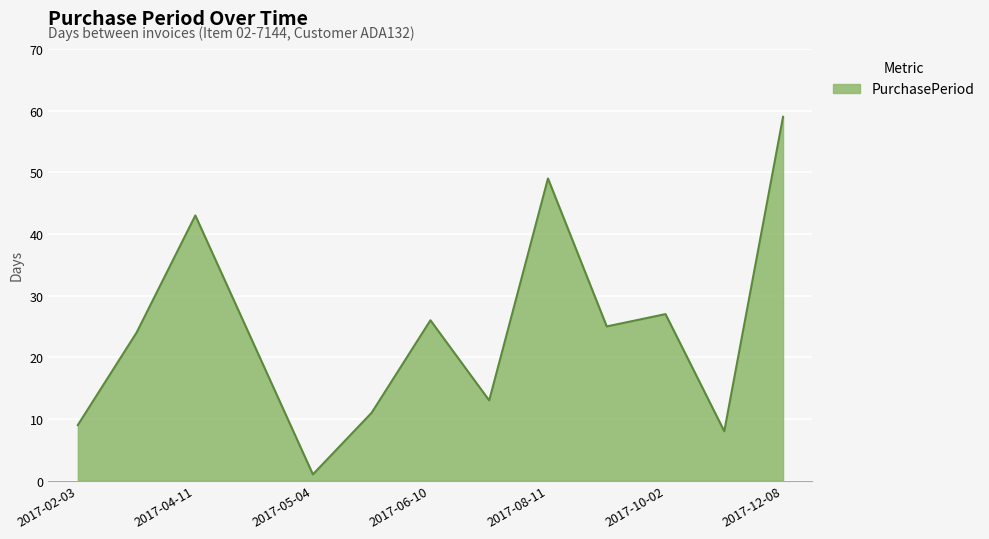

Does the chart have visible grid lines?

Yes